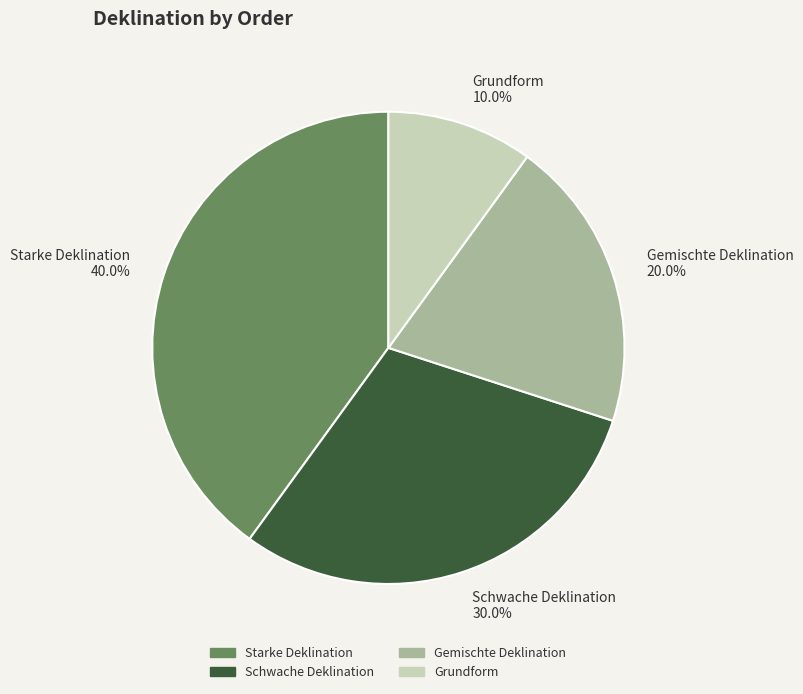

Rank the categories by value from lowest to highest.

Grundform, Gemischte Deklination, Schwache Deklination, Starke Deklination